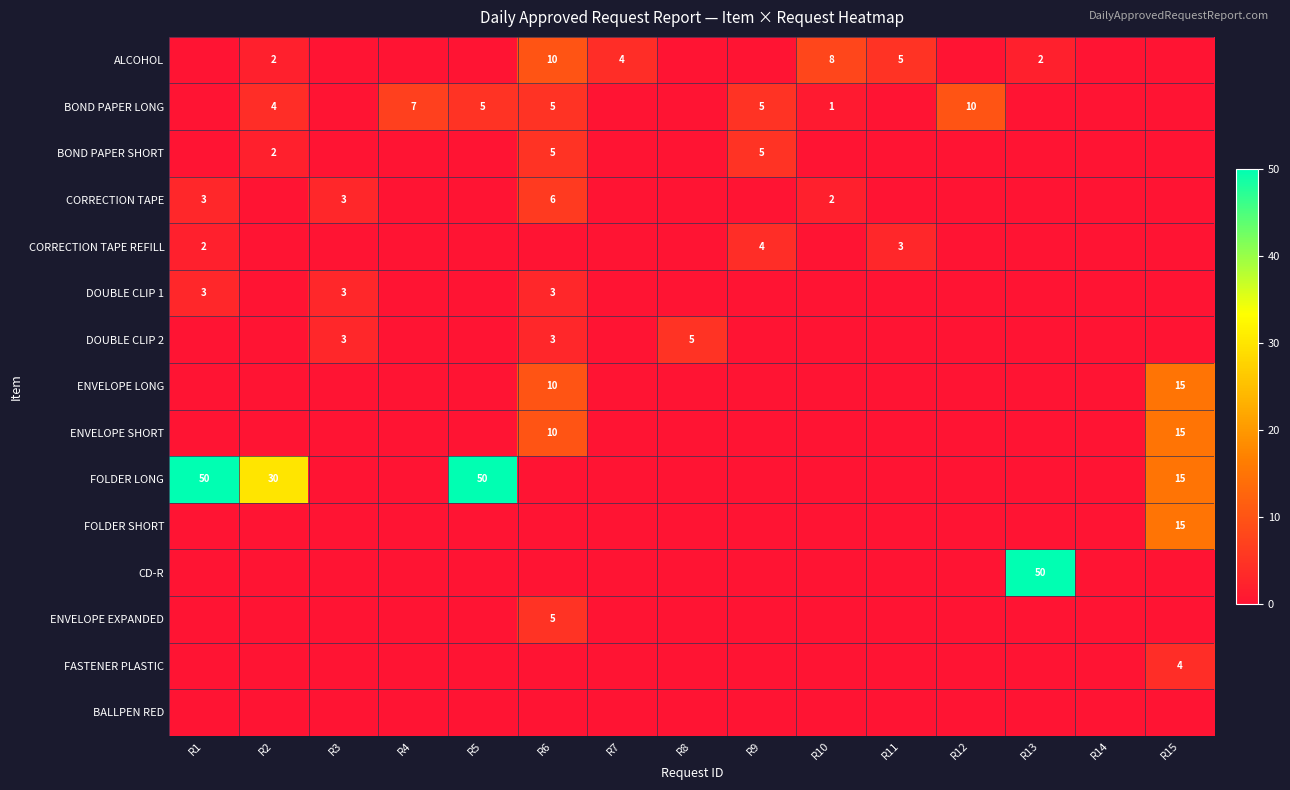

The value of FOLDER LONG at R1 is 50. True or false?

True